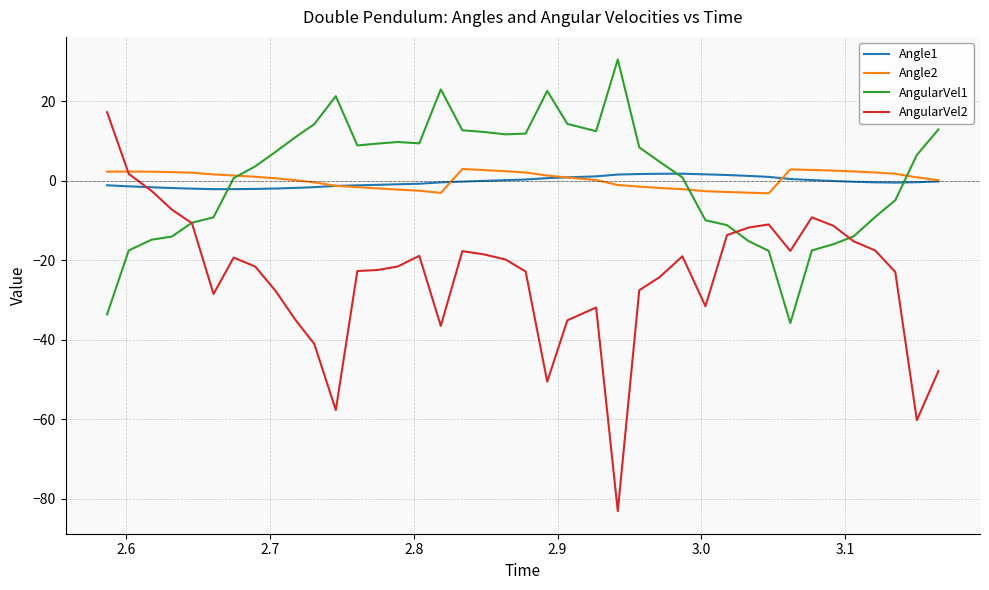

Which series has the widest spread of values?

AngularVel2